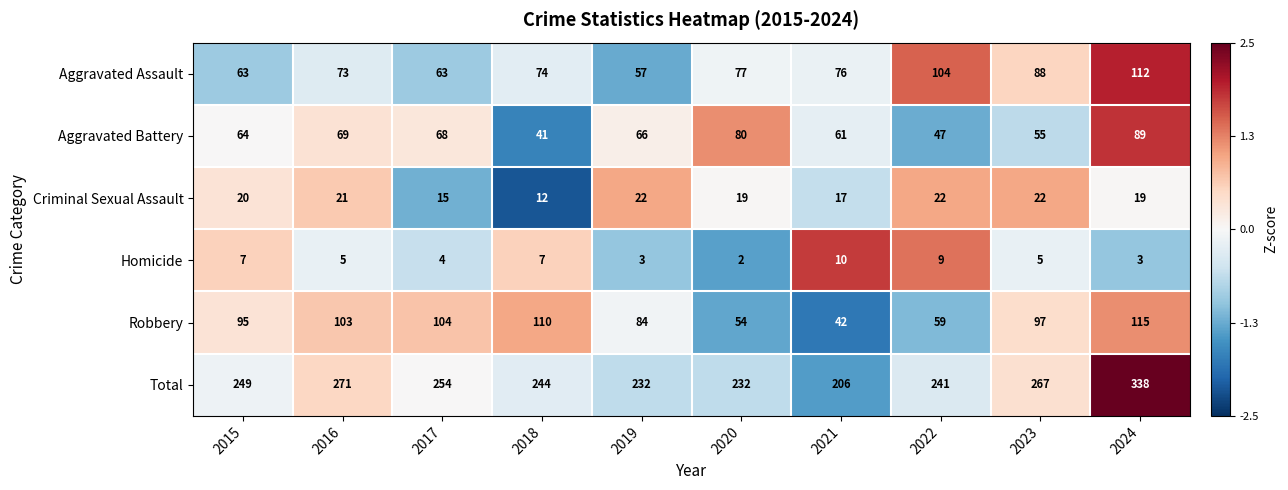

What is the difference between the second highest and minimum values in the Robbery series?

68